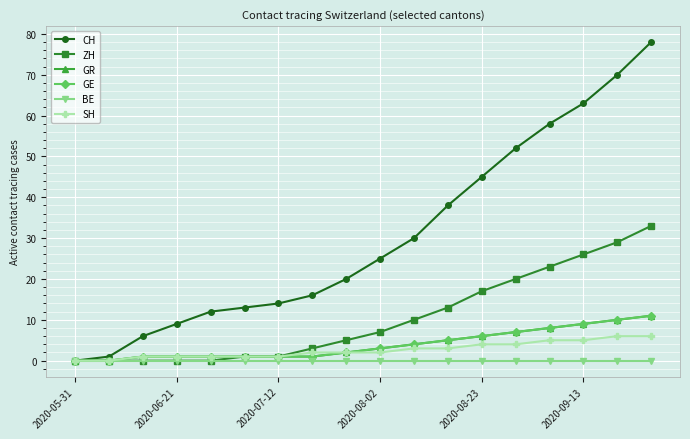

At how many categories does at least one series exceed 49?

5